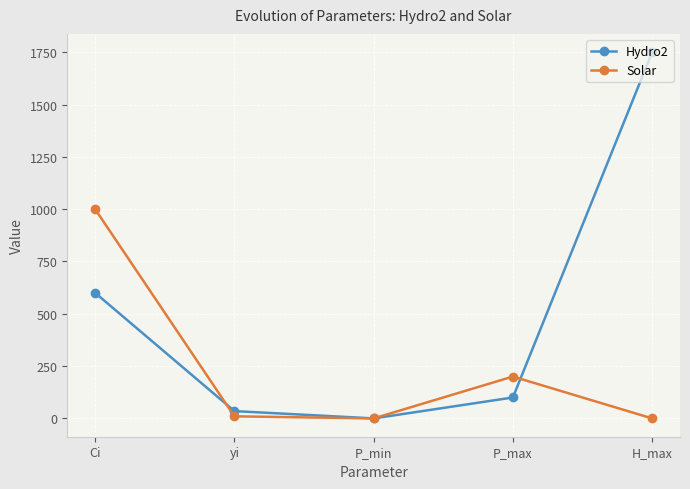

Between which two adjacent categories do Hydro2 and Solar first intersect?

Ci and yi